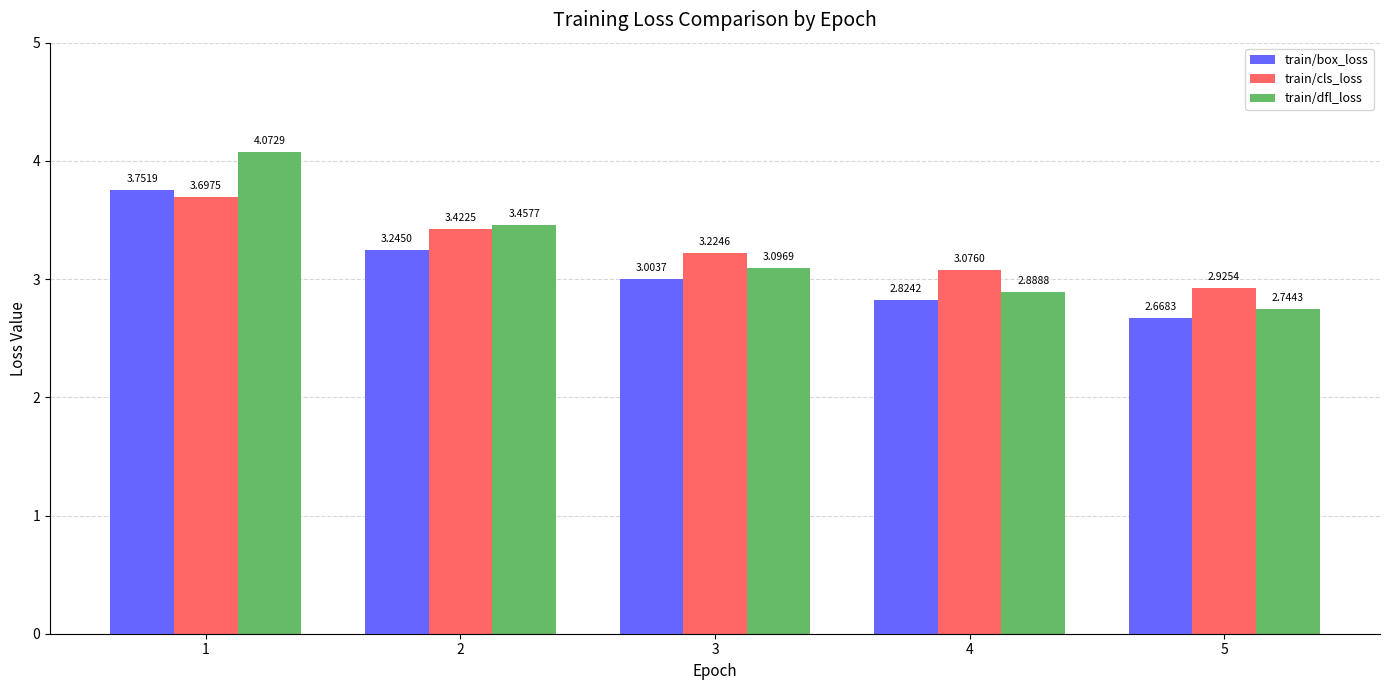

What is the difference between the maximum and minimum values in the train/dfl_loss series?

1.3